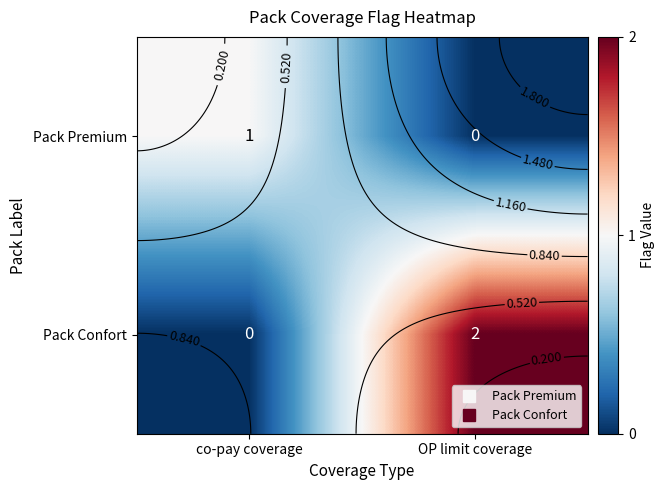

The value of Pack Confort at co-pay coverage is 0. True or false?

True